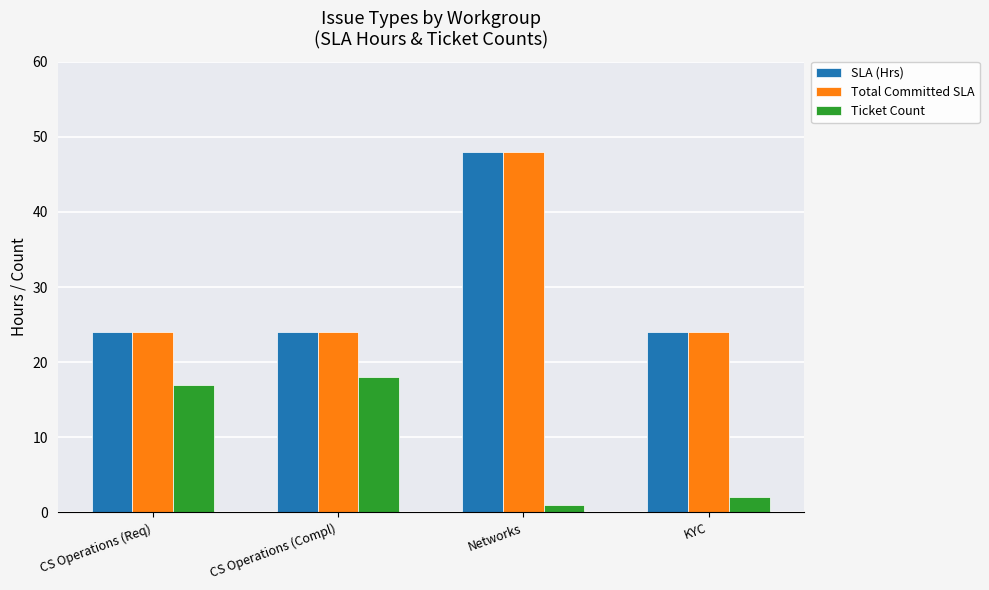

True or false: Total Committed SLA has a value of 24 at CS Operations (Req).

True